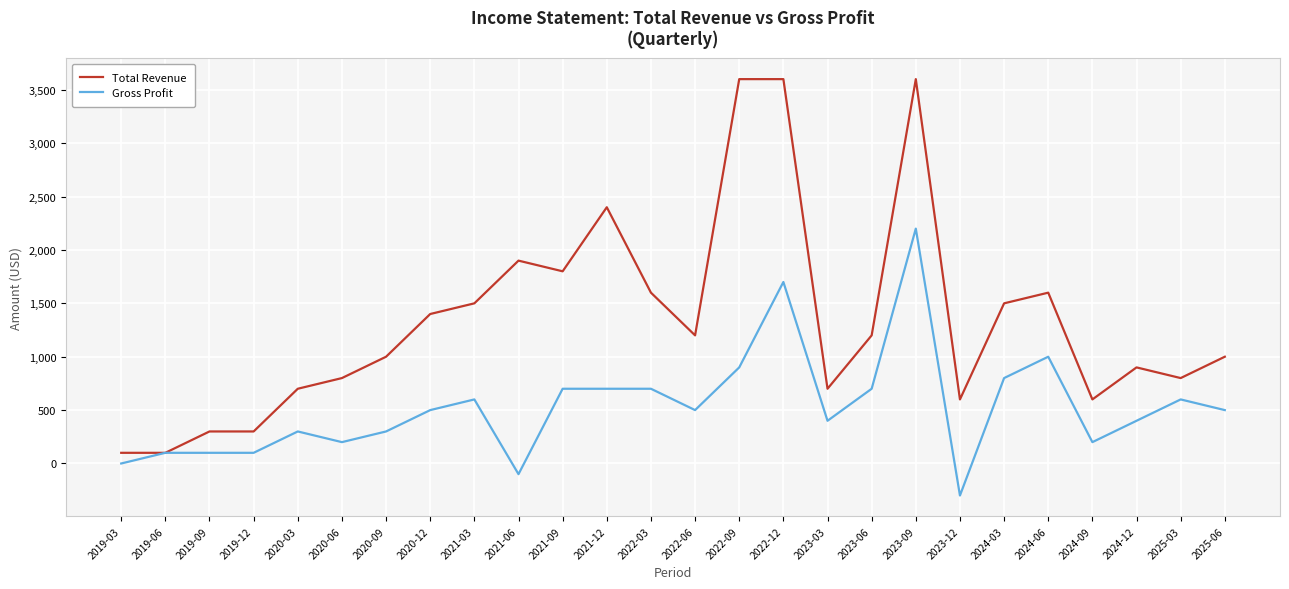

The value of Total Revenue at 2024-06 is 1600. True or false?

True